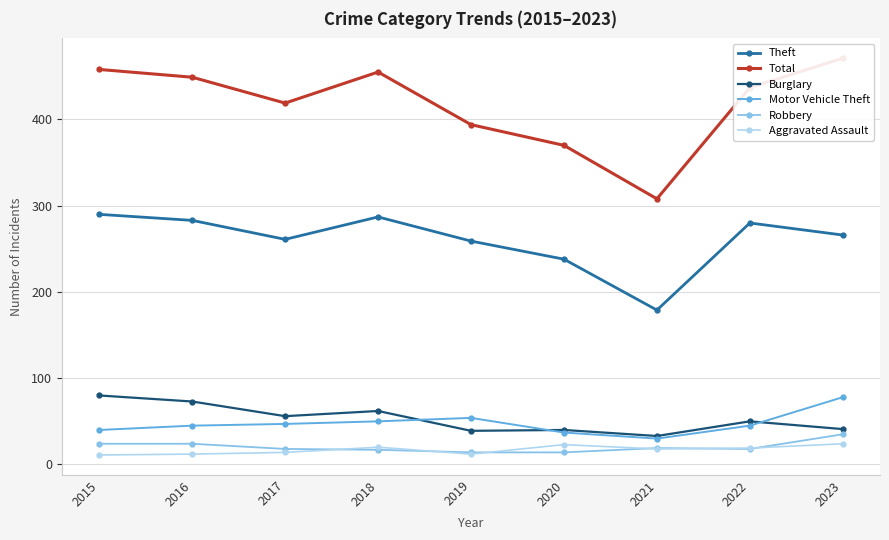

Which series changed the most between 2019 and 2020?

Total